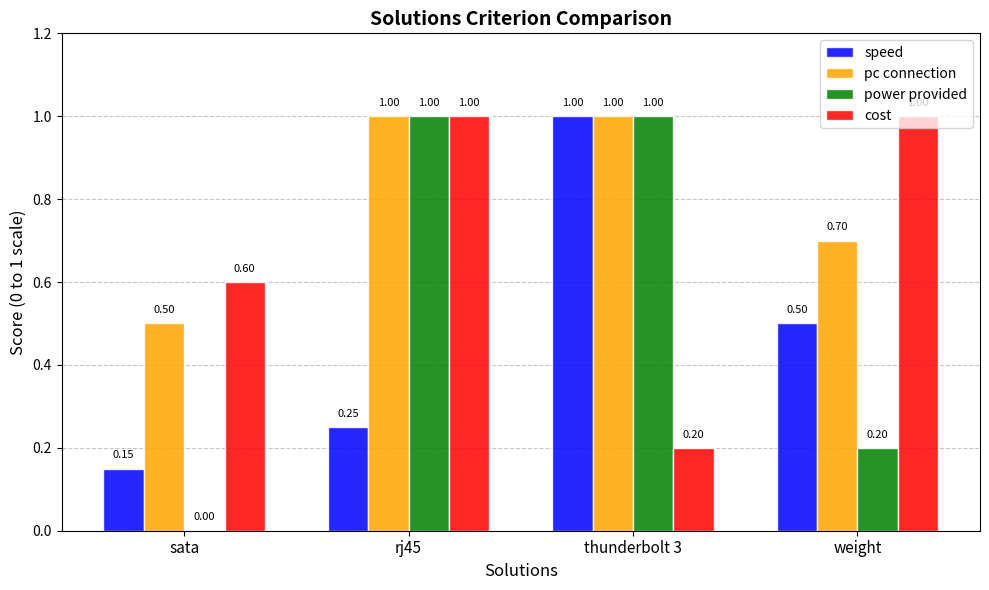

Is the value of speed at thunderbolt 3 greater than the value of cost at thunderbolt 3?

Yes